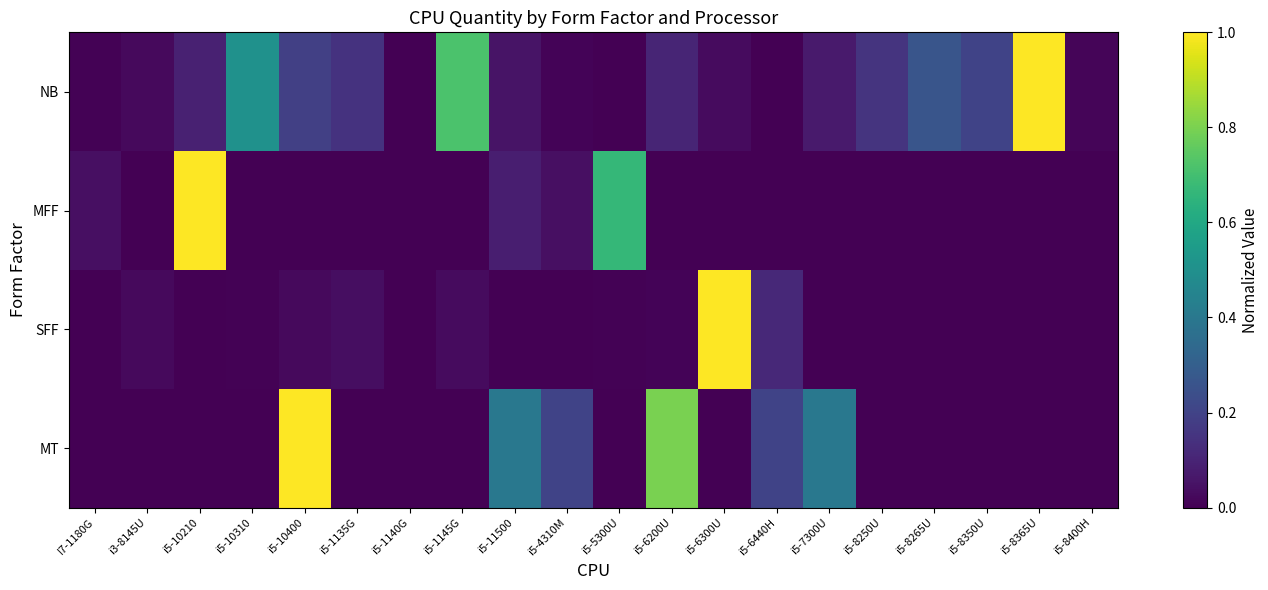

Rank the series by their maximum value, from highest to lowest.

NB, MFF, SFF, MT